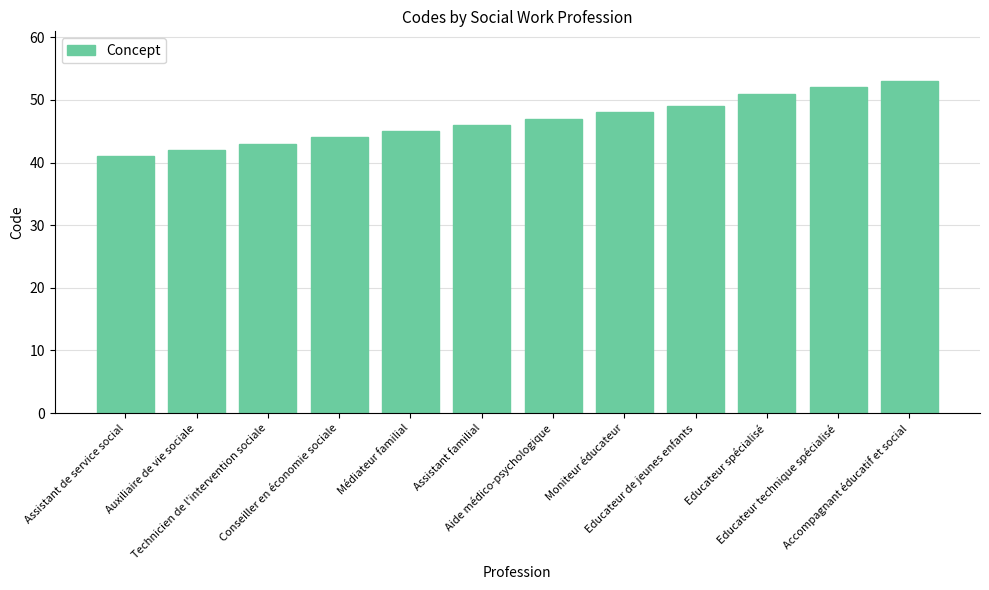

What is the minimum value shown in the chart?

41